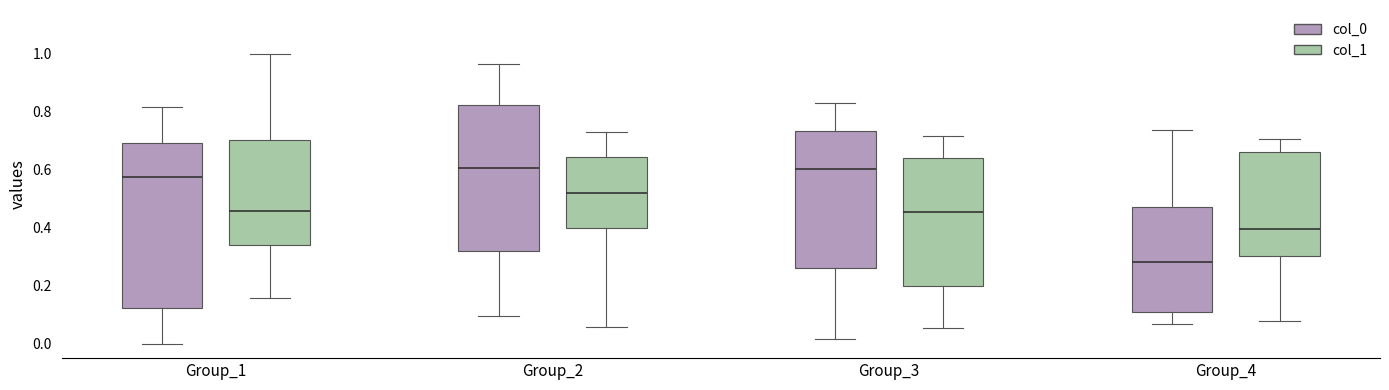

Reading left to right, transcribe this box plot: for each box, give where its median line is, the range the box spans, and where its two whiskers end, as read against the y-axis. The values are not printed on the chart, so give them approximately, as read against the axis.

Group_1 (col_0): median 0.58, box 0.12 to 0.70, whiskers 0.00 to 0.82
Group_1 (col_1): median 0.46, box 0.34 to 0.70, whiskers 0.16 to 1.00
Group_2 (col_0): median 0.60, box 0.32 to 0.82, whiskers 0.10 to 0.96
Group_2 (col_1): median 0.52, box 0.40 to 0.64, whiskers 0.06 to 0.74
Group_3 (col_0): median 0.60, box 0.26 to 0.74, whiskers 0.02 to 0.82
Group_3 (col_1): median 0.46, box 0.20 to 0.64, whiskers 0.06 to 0.72
Group_4 (col_0): median 0.28, box 0.12 to 0.46, whiskers 0.06 to 0.74
Group_4 (col_1): median 0.40, box 0.30 to 0.66, whiskers 0.08 to 0.70